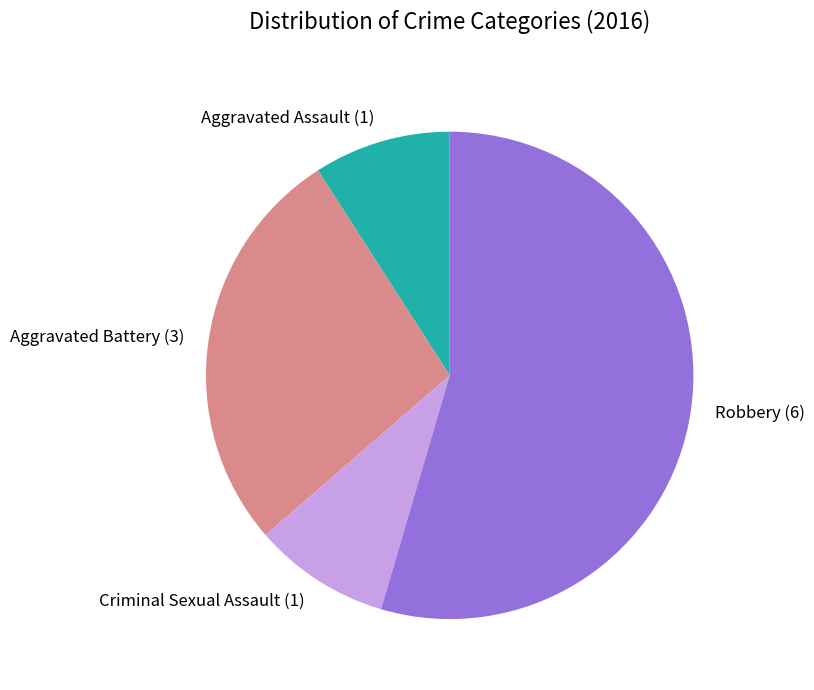

What is the ratio of the value at Robbery (6) to the value at Aggravated Assault (1)?

6.0